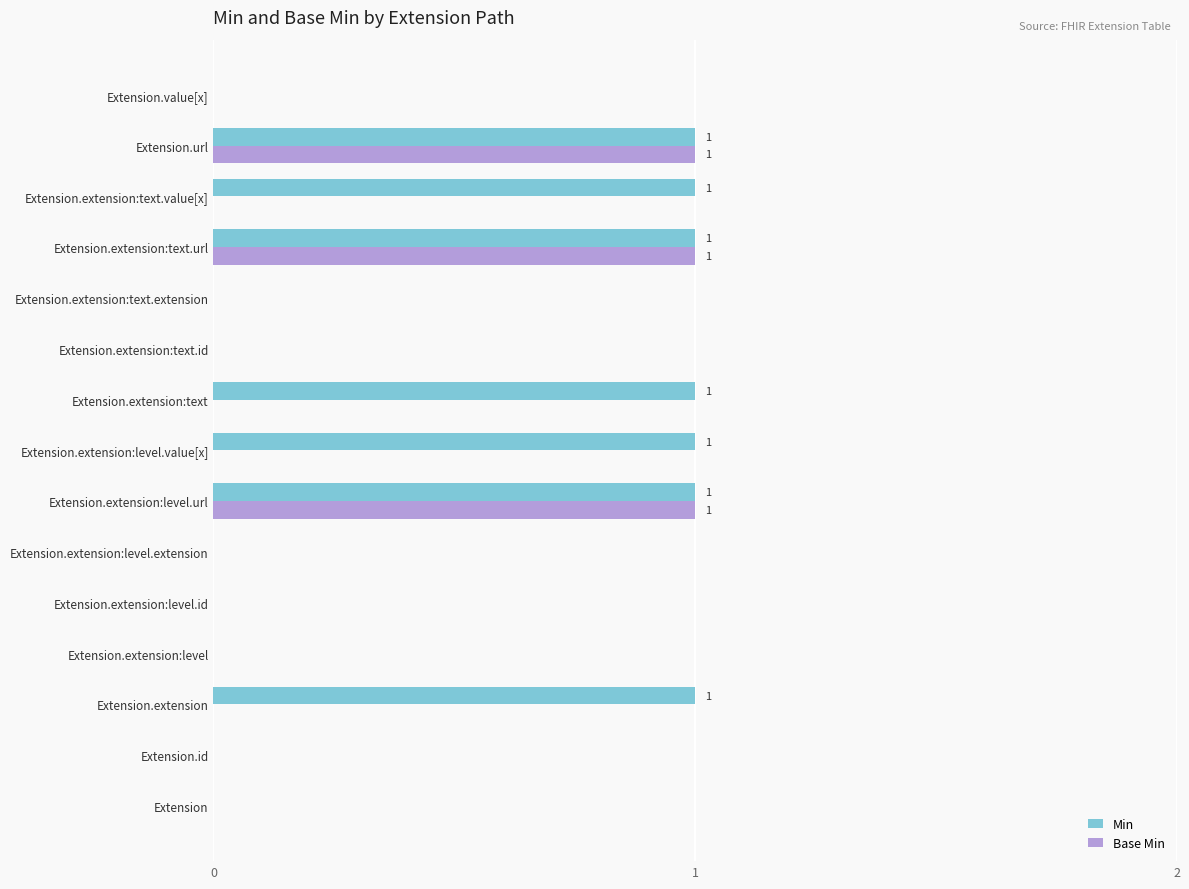

The value of Min at Extension.extension:level.extension is 0. True or false?

True